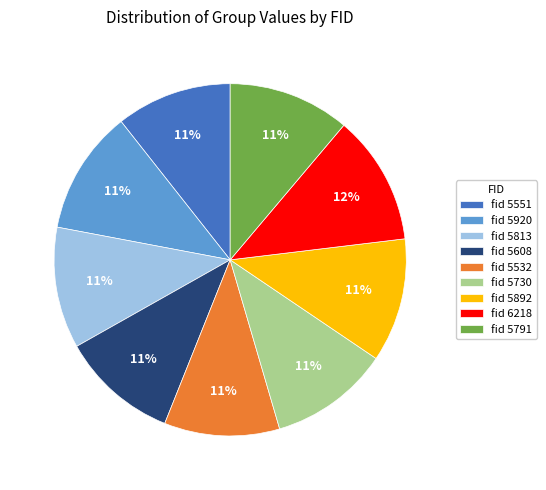

Approximately how many times larger is the value at fid 5920 compared to fid 5892?

1.0